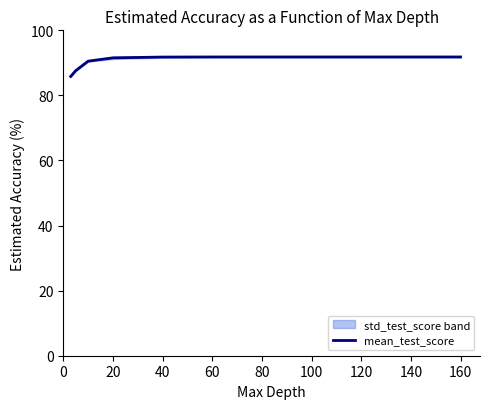

What is the sum of all values?

722.7